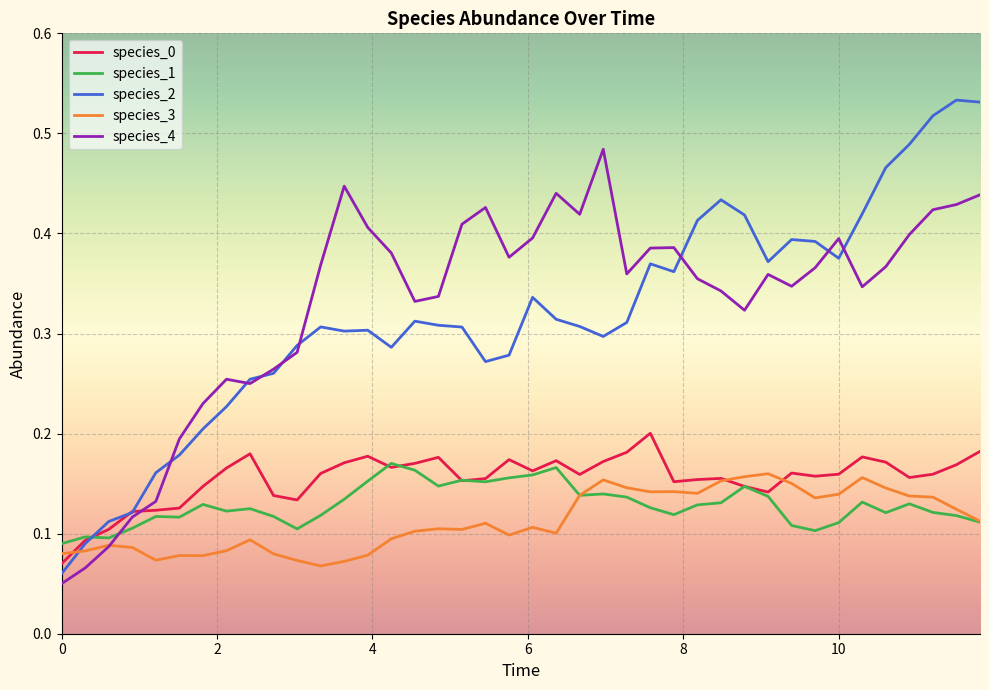

How many intersections are there between species_2 and species_3?

1